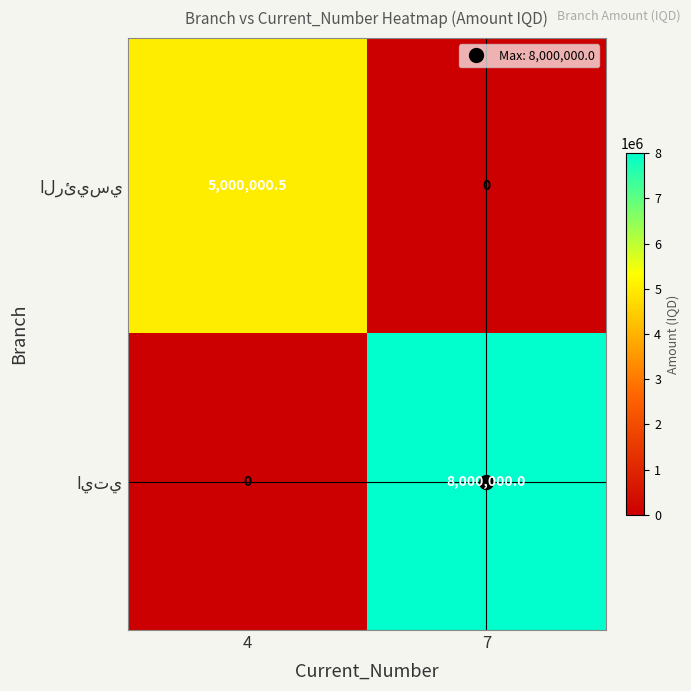

At which category is the sum across all series the highest?

7